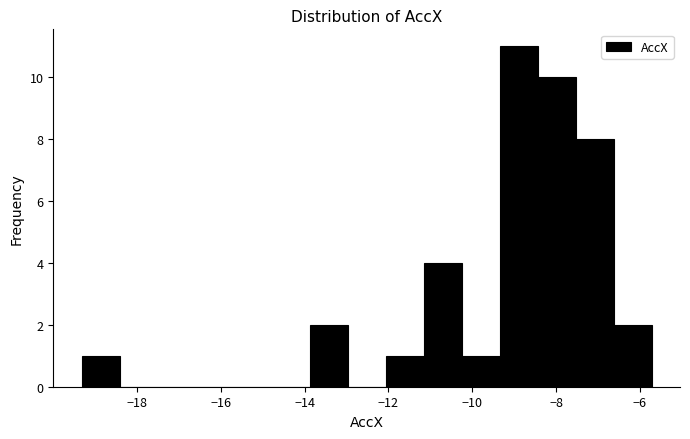

Which range on the x-axis has the tallest bar?

-9.4 to -8.4